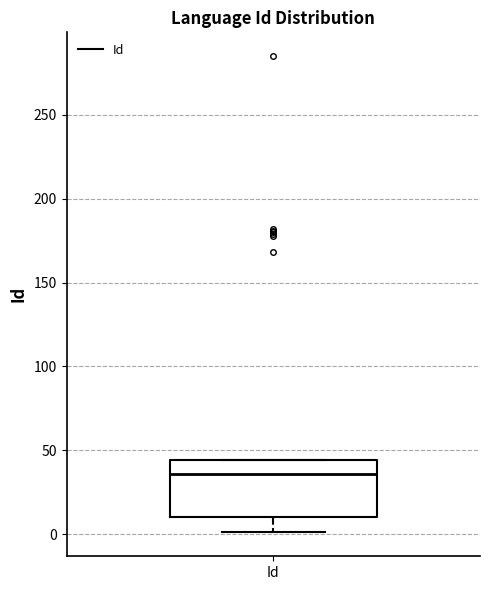

Read this box plot against the y-axis: the position of the median line, the range covered by the box, and the ends of both whiskers. The values are not printed on the chart, so give them approximately, as read against the axis.

median 35, box 10 to 45, whiskers 0 to 45